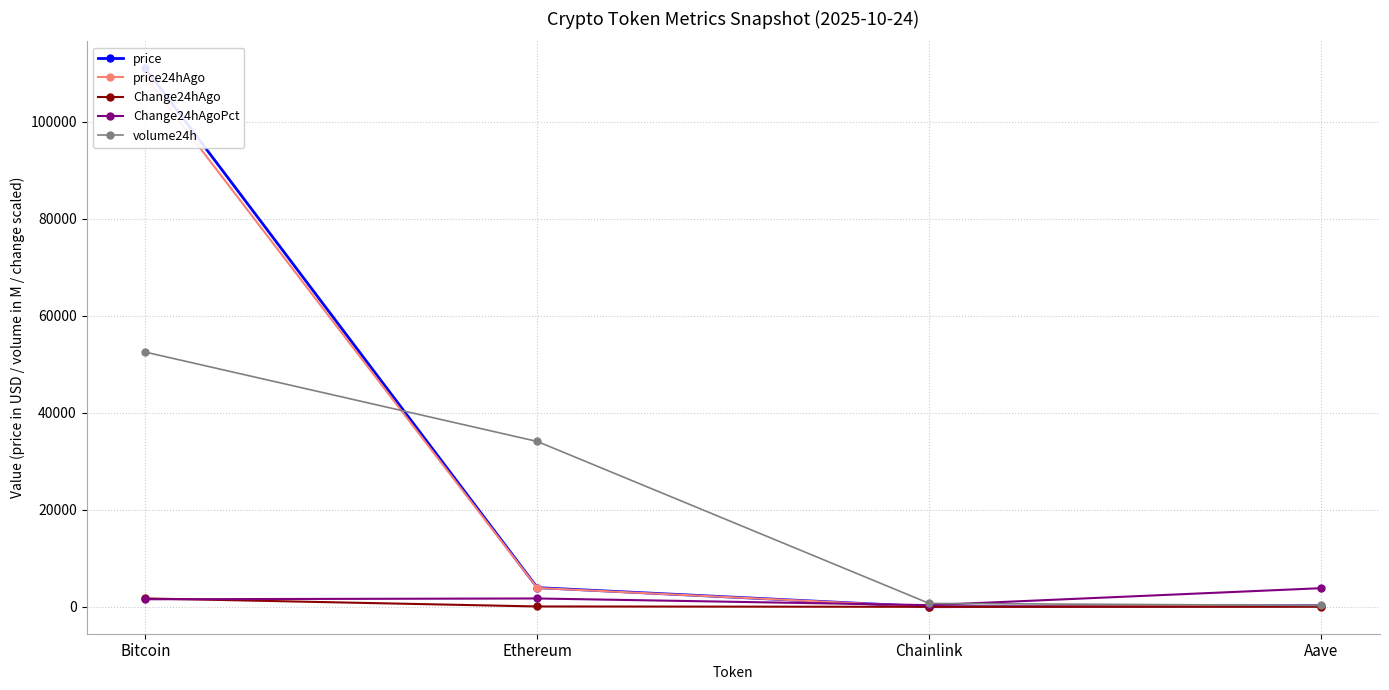

Which series changed the most between Ethereum and Chainlink?

volume24h